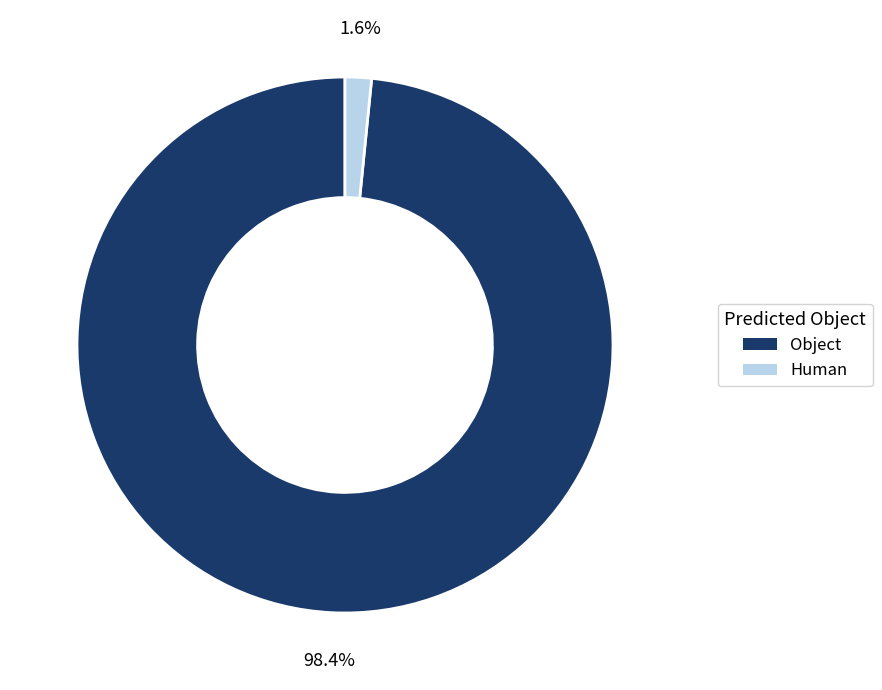

Count the number of slices in the pie.

2